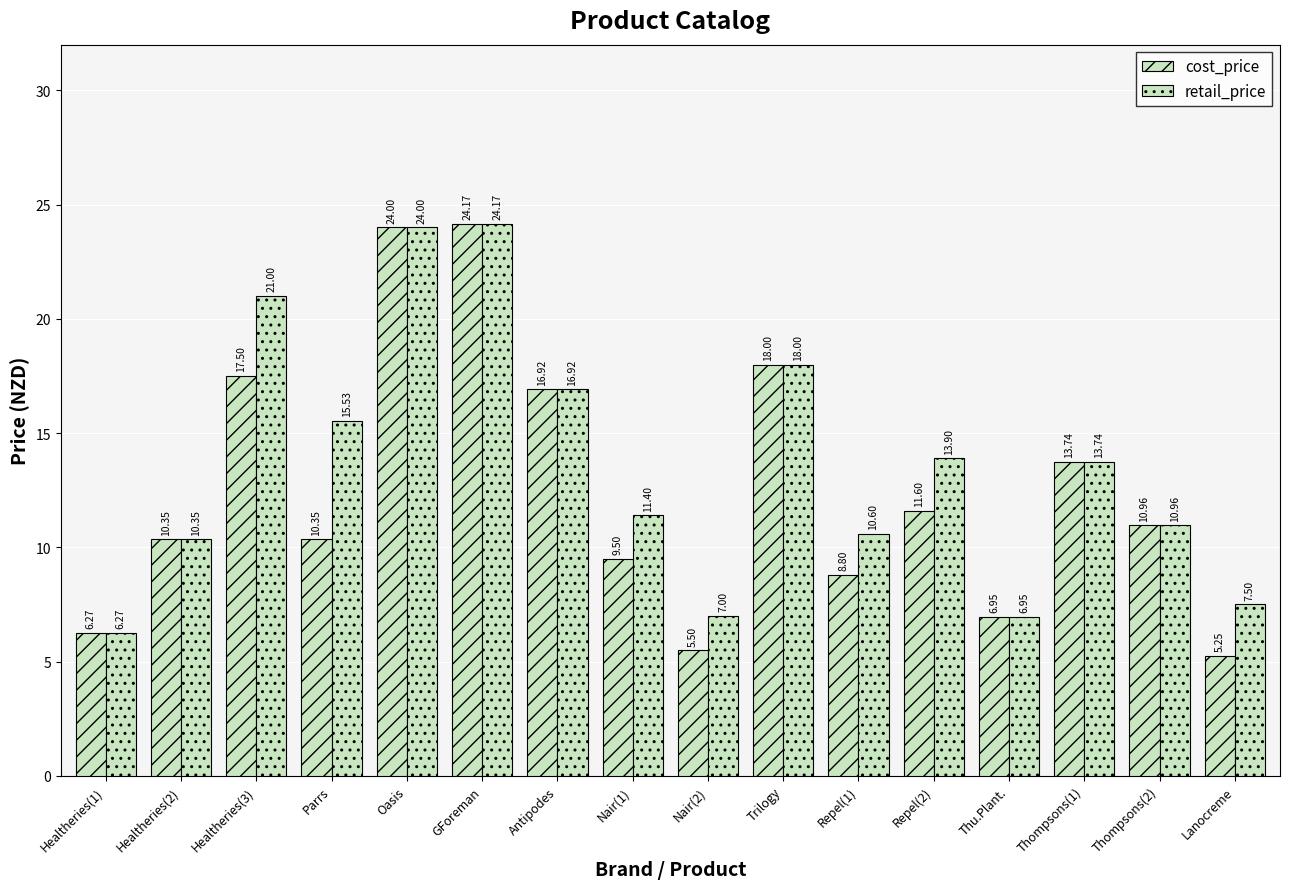

Which label corresponds to the largest value in the chart?

GForeman